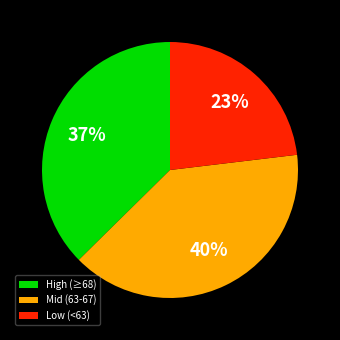

Is there a majority slice in this chart?

No